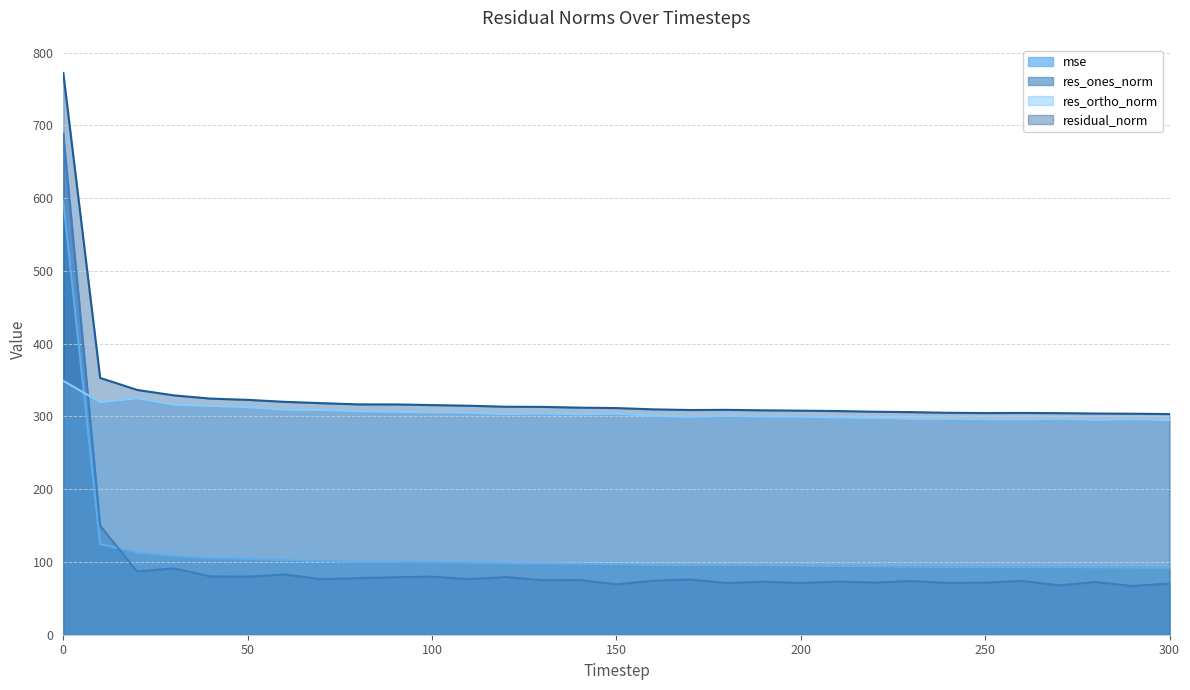

True or false: res_ortho_norm and residual_norm cross at least once.

False